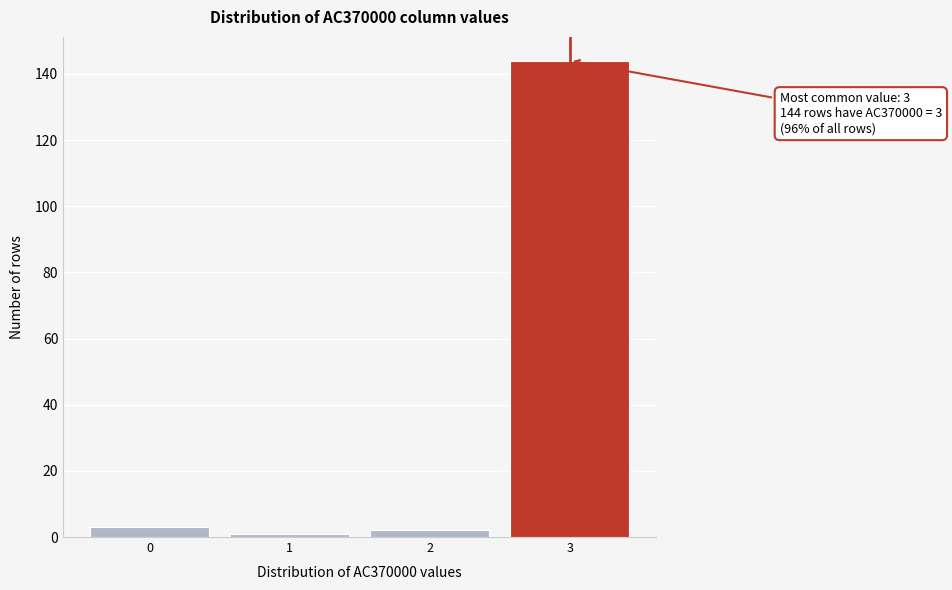

Which range on the x-axis has the tallest bar?

2.5 to 3.5